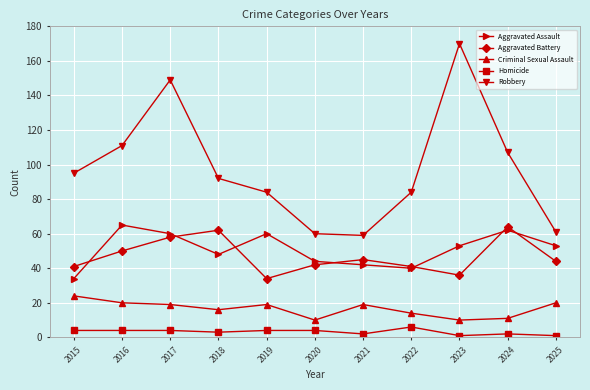

What is the value of the Aggravated Assault point at the 7th from the left?

42